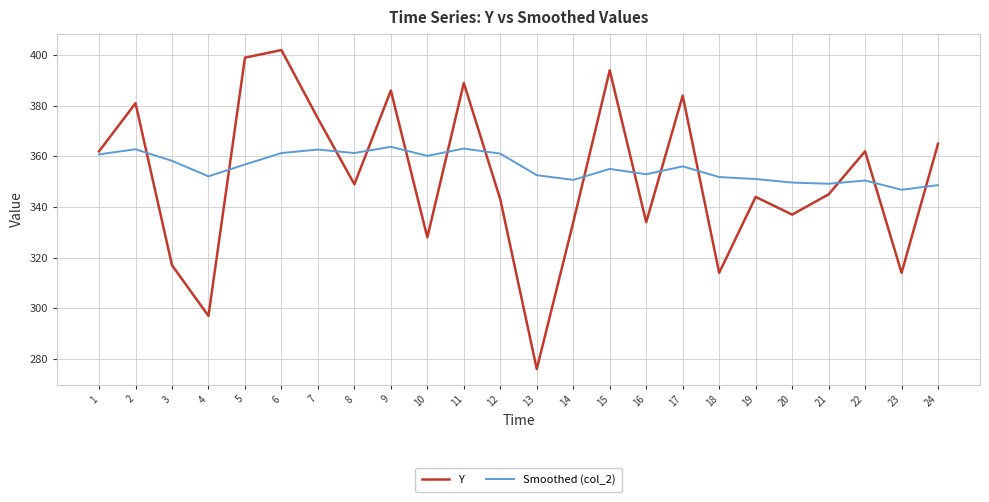

Which label corresponds to the largest value in the chart?

6